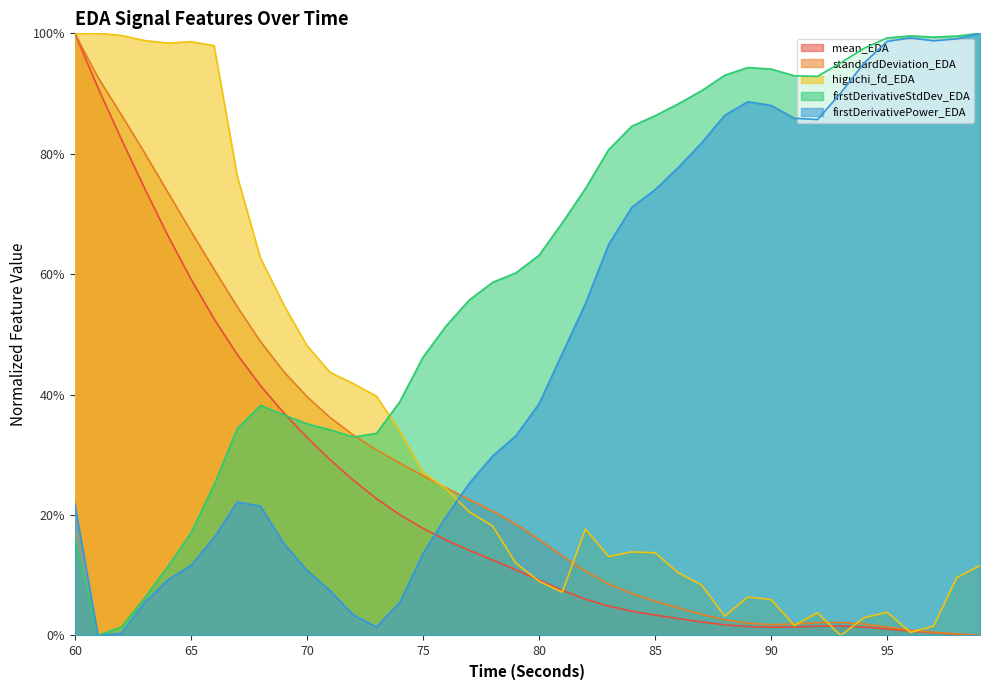

What is the total value across all series at 96?

2.0